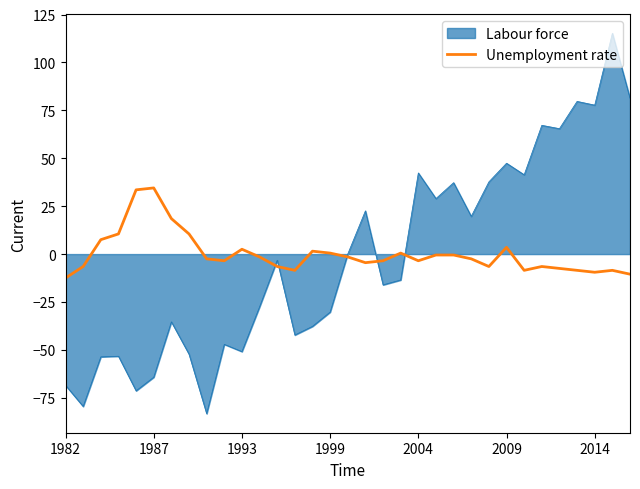

What is the smallest value displayed?

-83.3